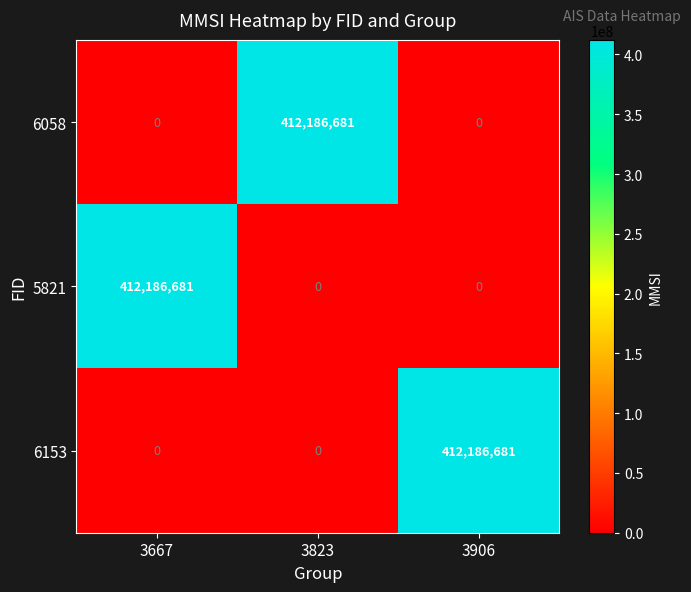

What is the spread (max minus min) of values at 3667?

412186681